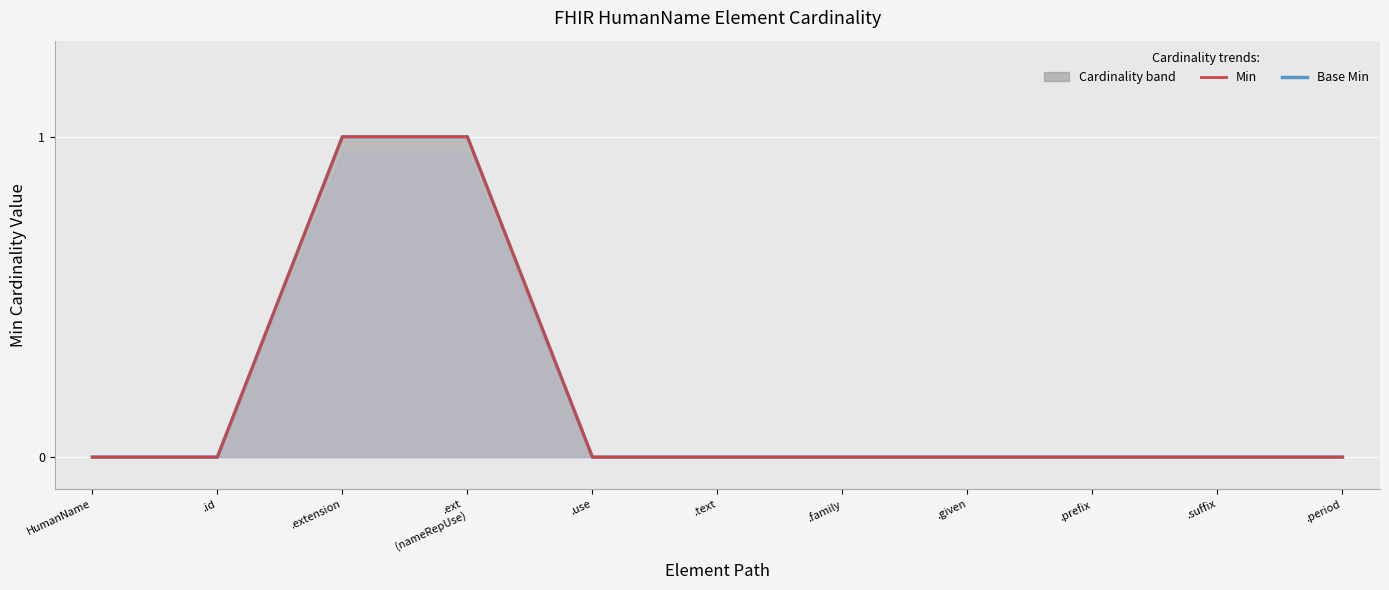

Which category has the lowest value in the Base Min series?

HumanName